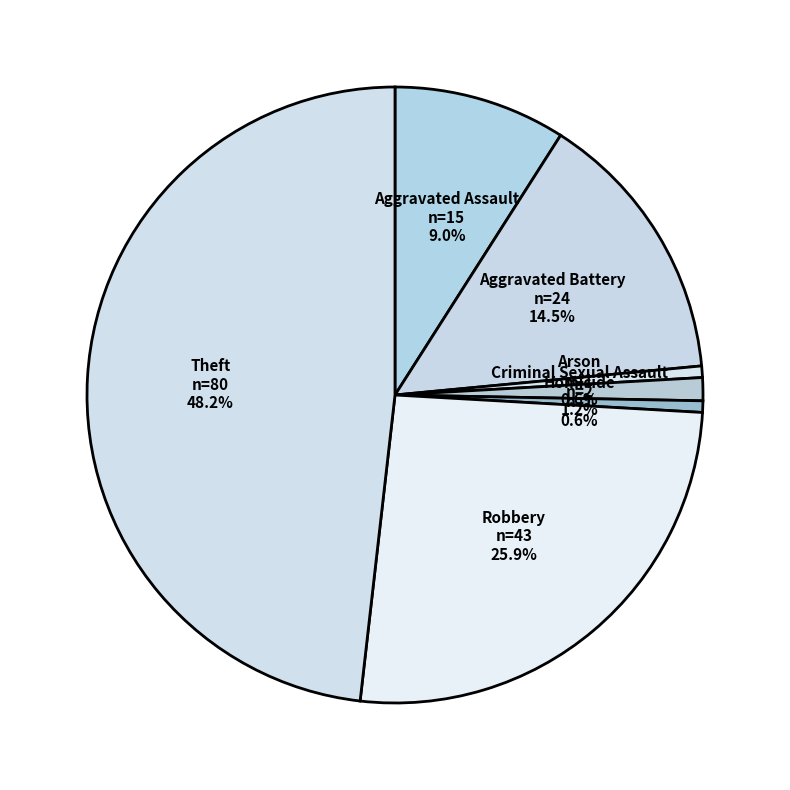

How many slices are in this pie chart?

7